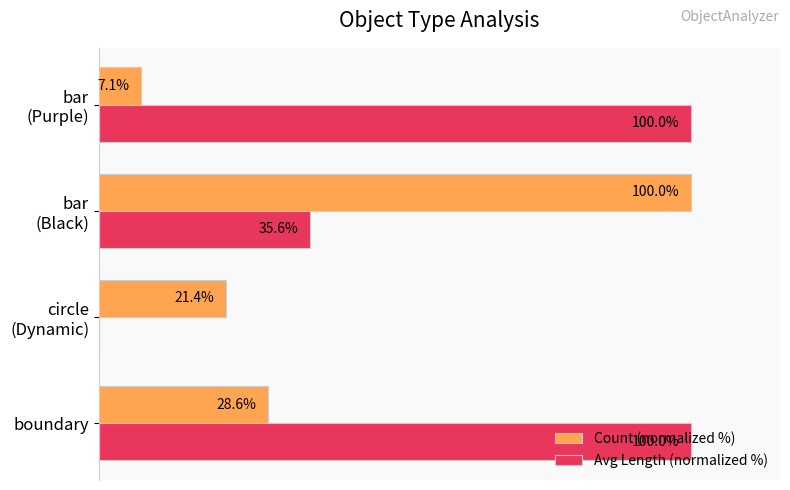

What are all the series names shown in the legend?

Count (normalized %), Avg Length (normalized %)